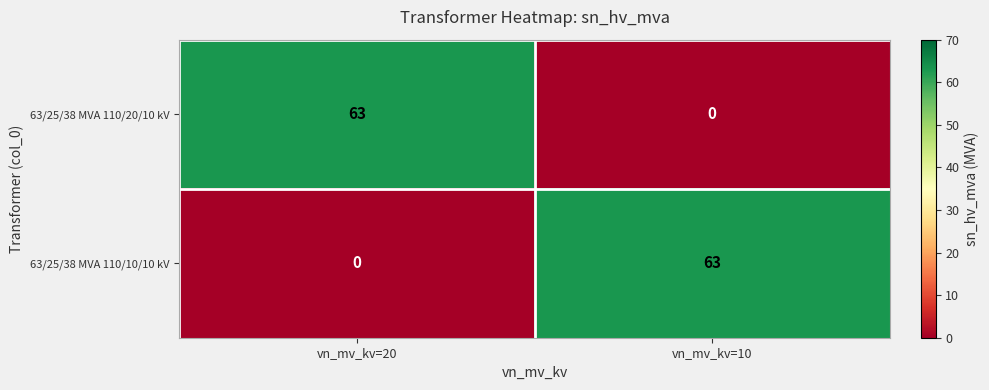

What is the maximum value for 63/25/38 MVA 110/20/10 kV?

63